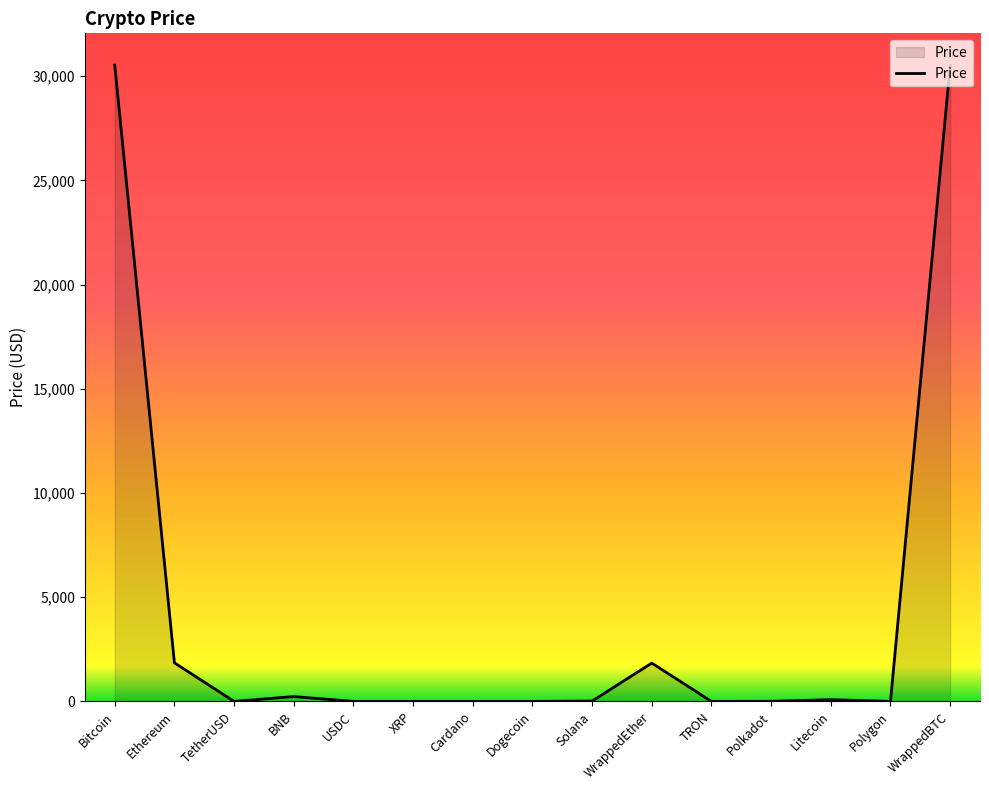

What is the maximum value shown in the chart?

30531.8